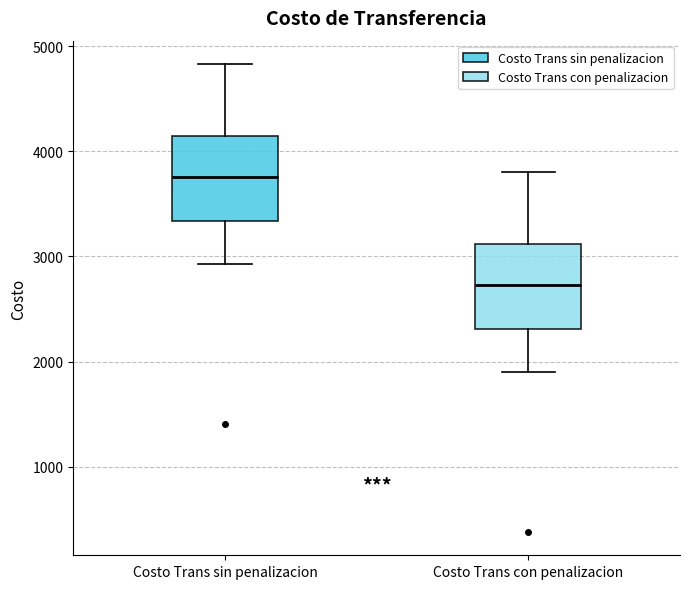

Reading left to right, read every box against the y-axis: the position of its median line, the range the box covers, and the ends of its whiskers. The values are not printed on the chart, so give them approximately, as read against the axis.

Costo Trans sin penalizacion: median 3800, box 3300 to 4100, whiskers 2900 to 4800
Costo Trans con penalizacion: median 2700, box 2300 to 3100, whiskers 1900 to 3800